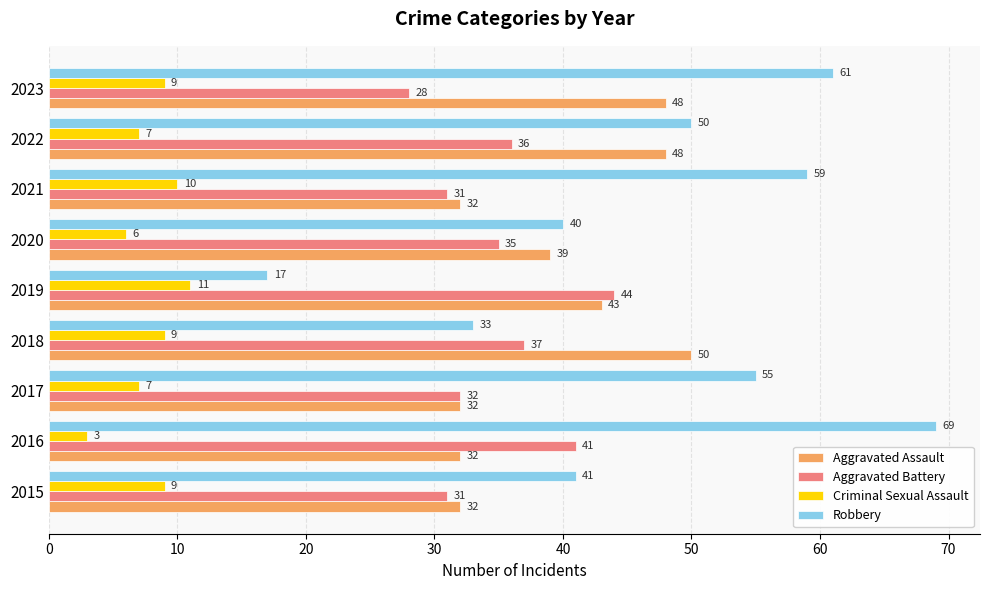

What is the approximate value of Aggravated Assault at 2022?

48